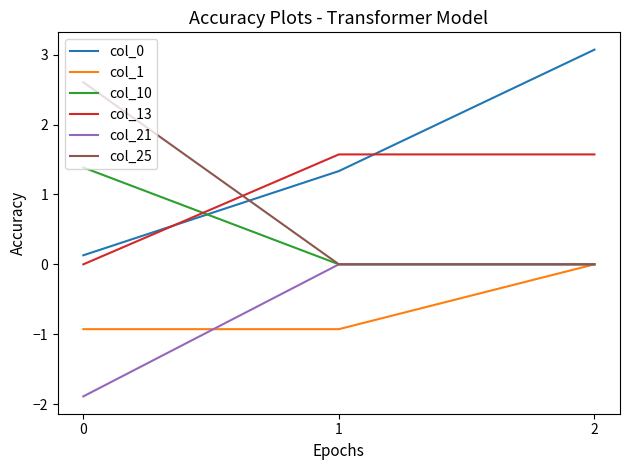

What is the highest value of the col_0 series?

3.1